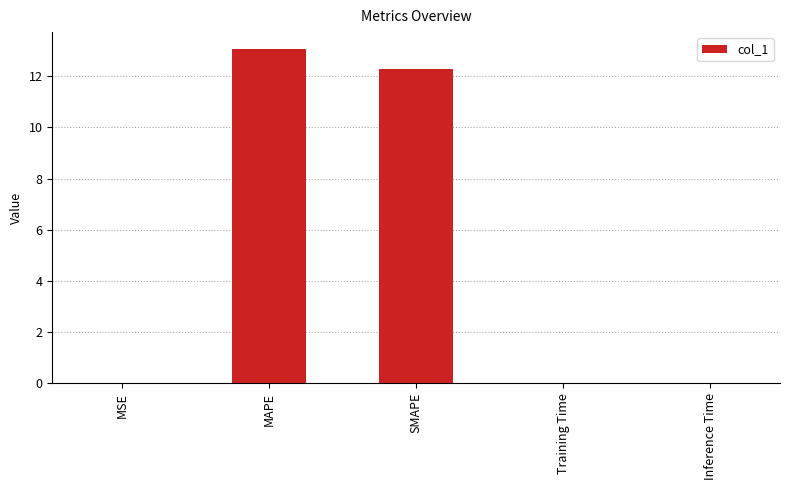

How many data points does each series have?

5